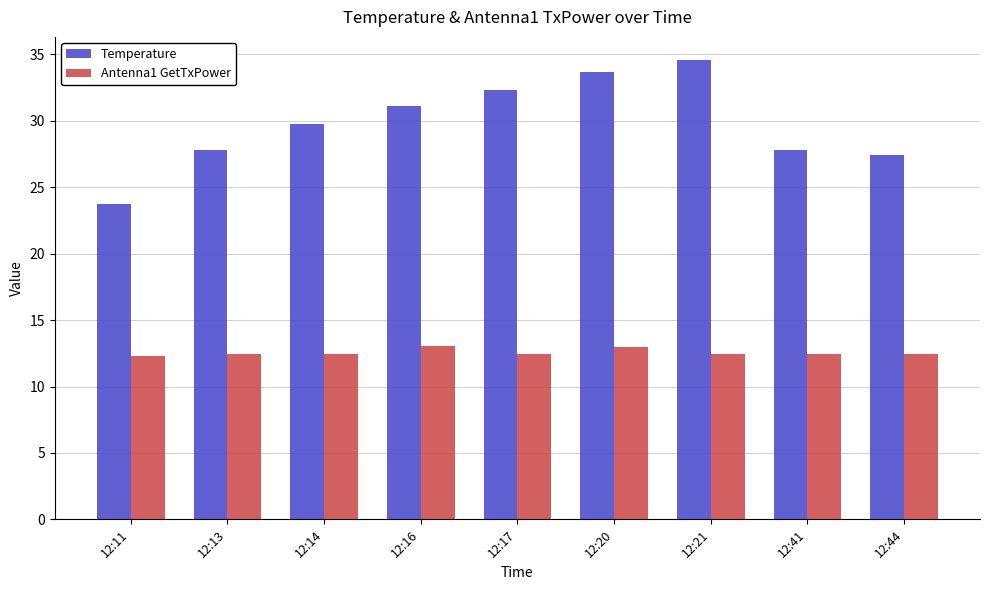

List the series in order of their overall mean, lowest first.

Antenna1 GetTxPower, Temperature